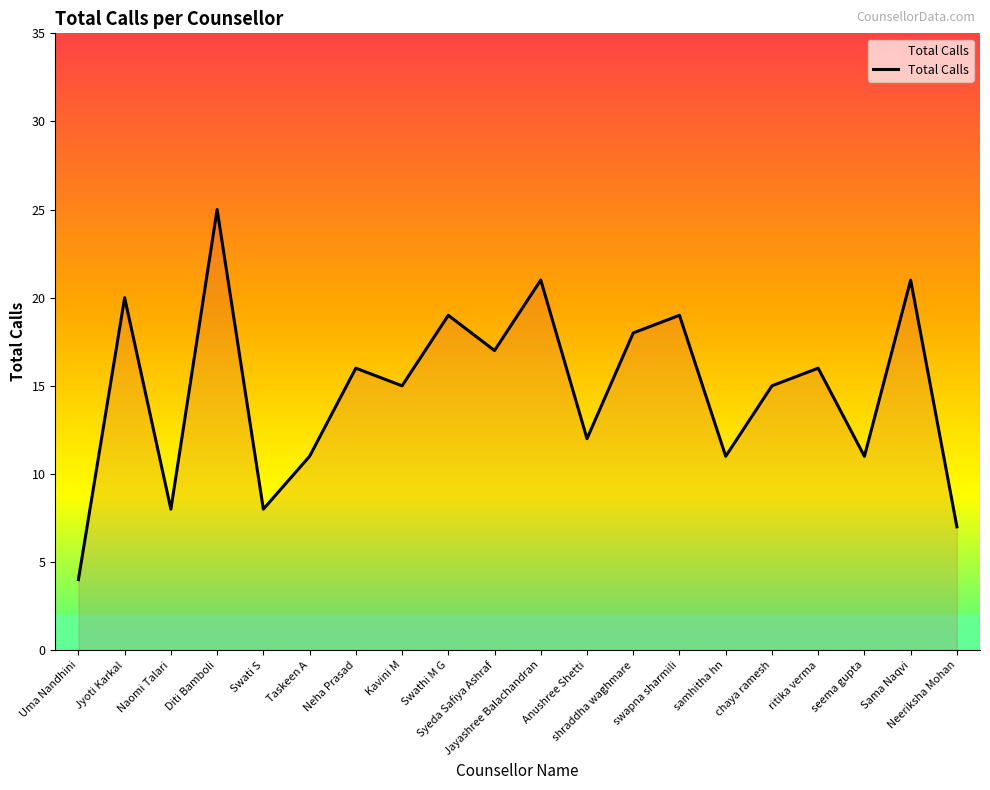

What is the maximum value shown in the chart?

25